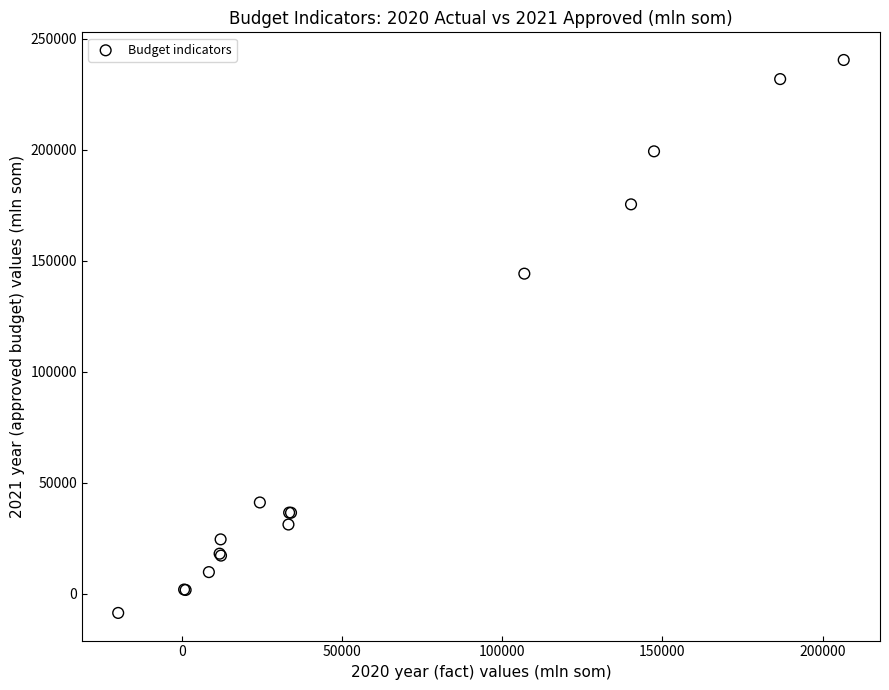

What Y value in the scatter plot is closest to 115945?

144234.6